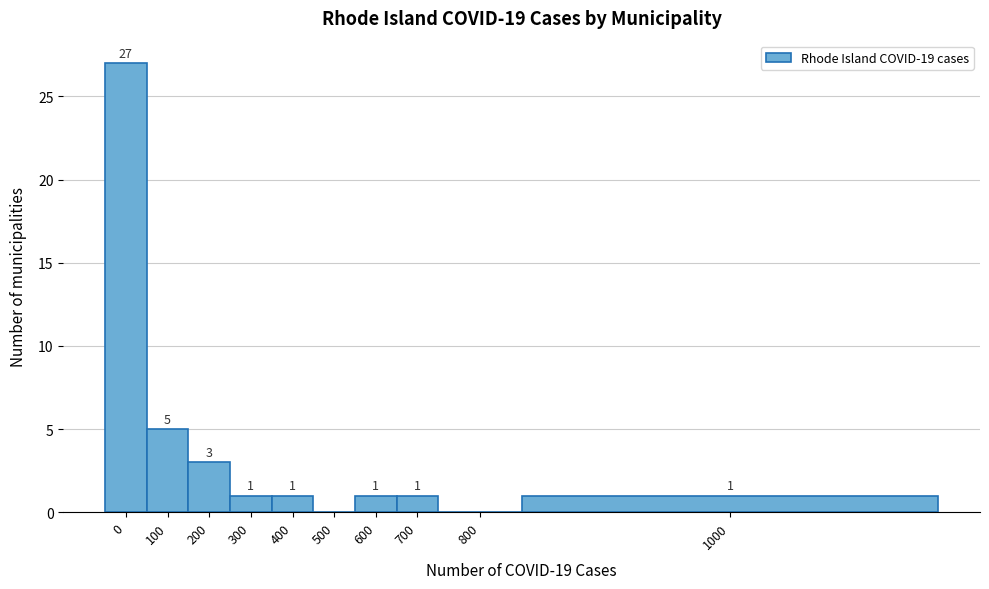

Reading right to left, transcribe all the data shown in this chart.

1000=1	800=0	700=1	600=1	500=0	400=1	300=1	200=3	100=5	0=27